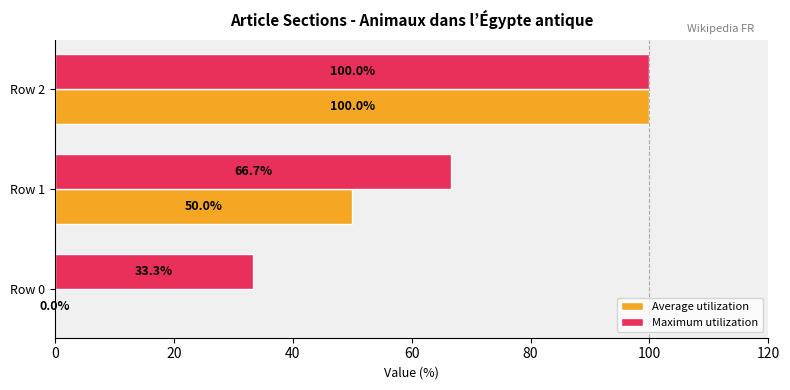

Which series has the largest total across all categories?

Maximum utilization